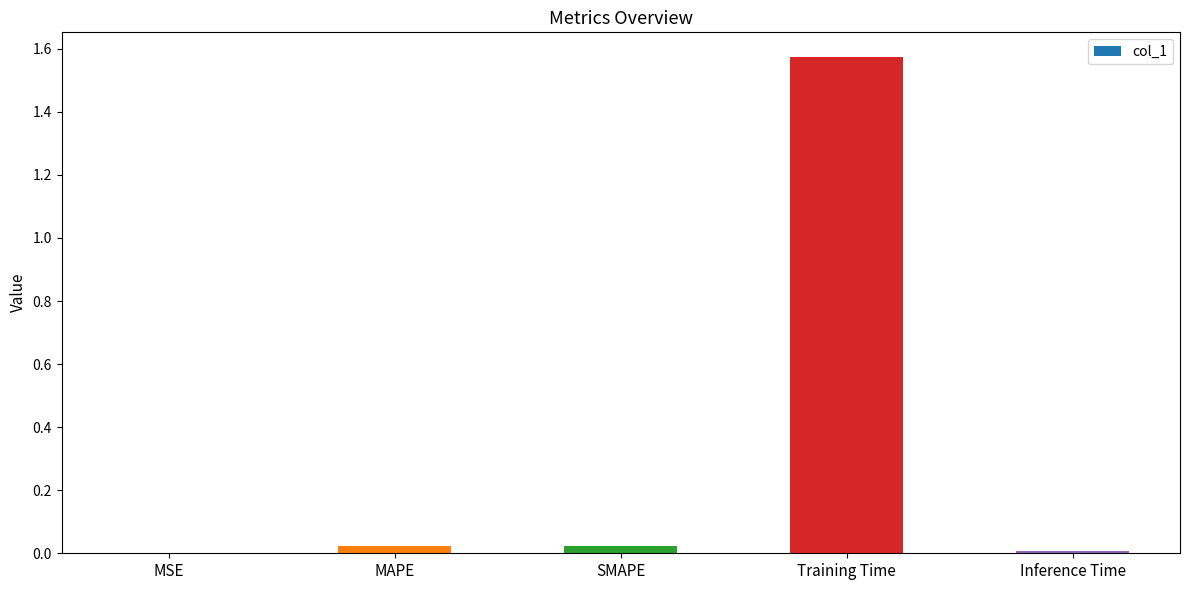

Which has a higher value, MSE or Training Time?

Training Time